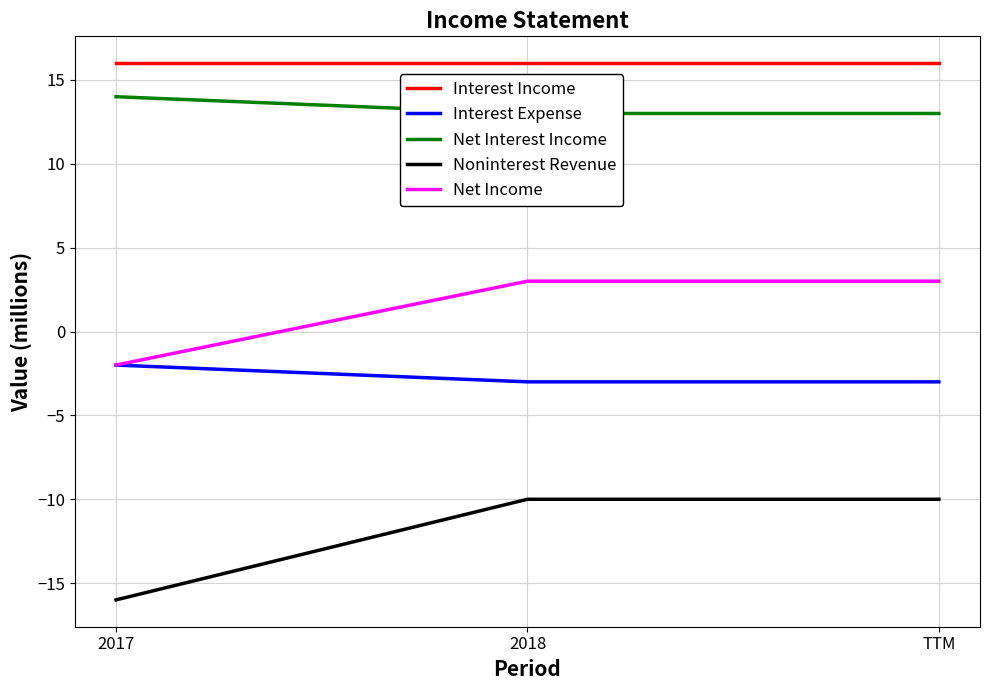

The value of Noninterest Revenue at 2017 is -10. True or false?

False